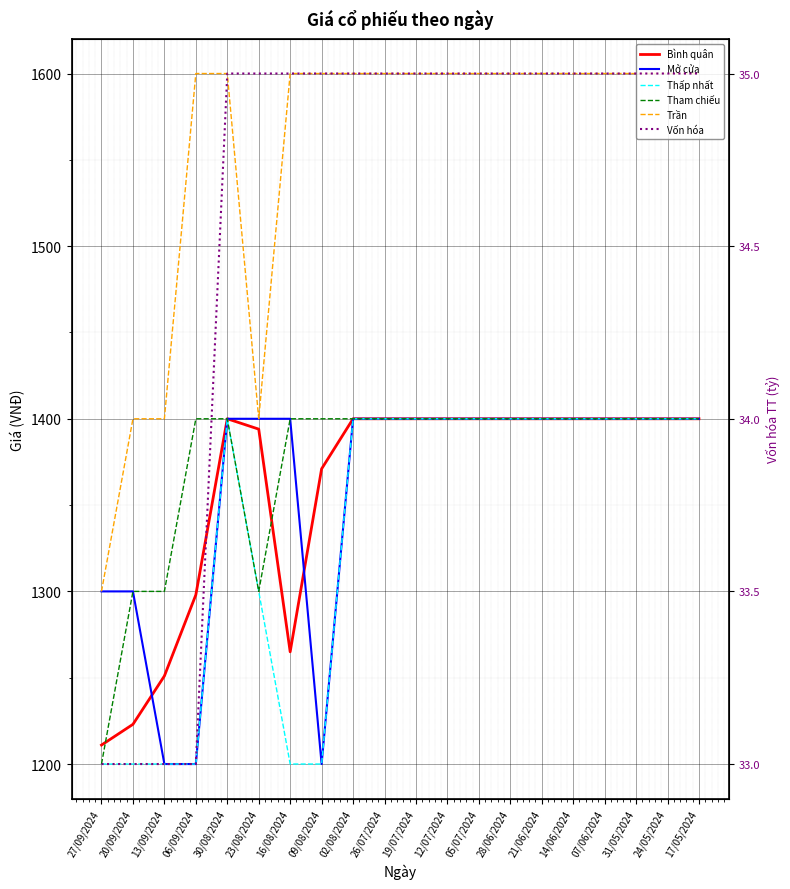

Reading right to left, list all the values displayed in this chart.

Bình quân: 17/05/2024=1400	24/05/2024=1400	31/05/2024=1400	07/06/2024=1400	14/06/2024=1400	21/06/2024=1400	28/06/2024=1400	05/07/2024=1400	12/07/2024=1400	19/07/2024=1400	26/07/2024=1400	02/08/2024=1400	09/08/2024=1371	16/08/2024=1265	23/08/2024=1394	30/08/2024=1400	06/09/2024=1298	13/09/2024=1251	20/09/2024=1223	27/09/2024=1211
Mở cửa: 17/05/2024=1400	24/05/2024=1400	31/05/2024=1400	07/06/2024=1400	14/06/2024=1400	21/06/2024=1400	28/06/2024=1400	05/07/2024=1400	12/07/2024=1400	19/07/2024=1400	26/07/2024=1400	02/08/2024=1400	09/08/2024=1200	16/08/2024=1400	23/08/2024=1400	30/08/2024=1400	06/09/2024=1200	13/09/2024=1200	20/09/2024=1300	27/09/2024=1300
Thấp nhất: 17/05/2024=1400	24/05/2024=1400	31/05/2024=1400	07/06/2024=1400	14/06/2024=1400	21/06/2024=1400	28/06/2024=1400	05/07/2024=1400	12/07/2024=1400	19/07/2024=1400	26/07/2024=1400	02/08/2024=1400	09/08/2024=1200	16/08/2024=1200	23/08/2024=1300	30/08/2024=1400	06/09/2024=1200	13/09/2024=1200	20/09/2024=1200	27/09/2024=1200
Tham chiếu: 17/05/2024=1400	24/05/2024=1400	31/05/2024=1400	07/06/2024=1400	14/06/2024=1400	21/06/2024=1400	28/06/2024=1400	05/07/2024=1400	12/07/2024=1400	19/07/2024=1400	26/07/2024=1400	02/08/2024=1400	09/08/2024=1400	16/08/2024=1400	23/08/2024=1300	30/08/2024=1400	06/09/2024=1400	13/09/2024=1300	20/09/2024=1300	27/09/2024=1200
Trần: 17/05/2024=1600	24/05/2024=1600	31/05/2024=1600	07/06/2024=1600	14/06/2024=1600	21/06/2024=1600	28/06/2024=1600	05/07/2024=1600	12/07/2024=1600	19/07/2024=1600	26/07/2024=1600	02/08/2024=1600	09/08/2024=1600	16/08/2024=1600	23/08/2024=1400	30/08/2024=1600	06/09/2024=1600	13/09/2024=1400	20/09/2024=1400	27/09/2024=1300
Vốn hóa: 17/05/2024=35	24/05/2024=35	31/05/2024=35	07/06/2024=35	14/06/2024=35	21/06/2024=35	28/06/2024=35	05/07/2024=35	12/07/2024=35	19/07/2024=35	26/07/2024=35	02/08/2024=35	09/08/2024=35	16/08/2024=35	23/08/2024=35	30/08/2024=35	06/09/2024=33	13/09/2024=33	20/09/2024=33	27/09/2024=33